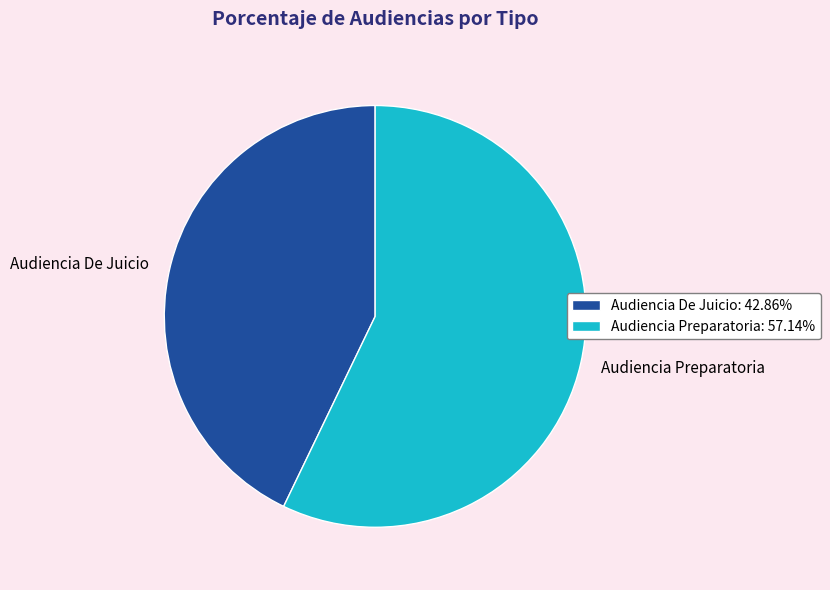

Does Audiencia De Juicio: 42.86% represent more than half of the total?

No